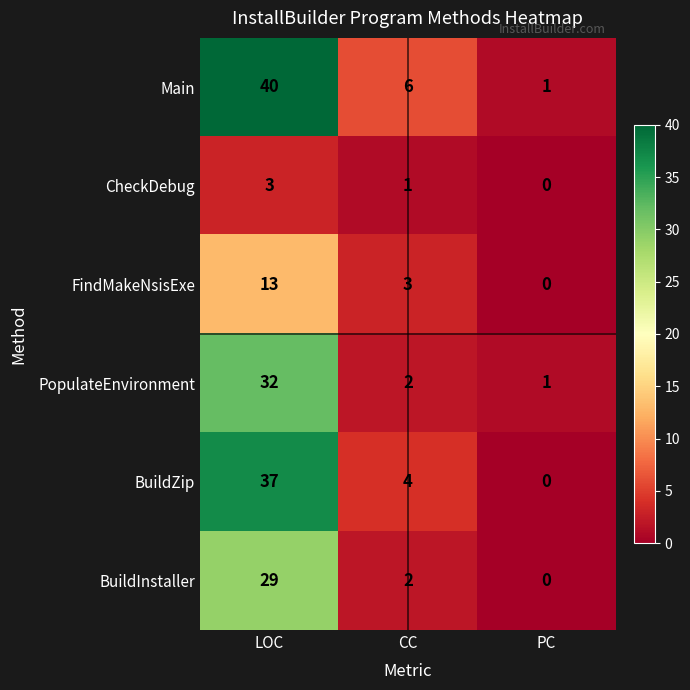

How many distinct data groups are displayed?

6